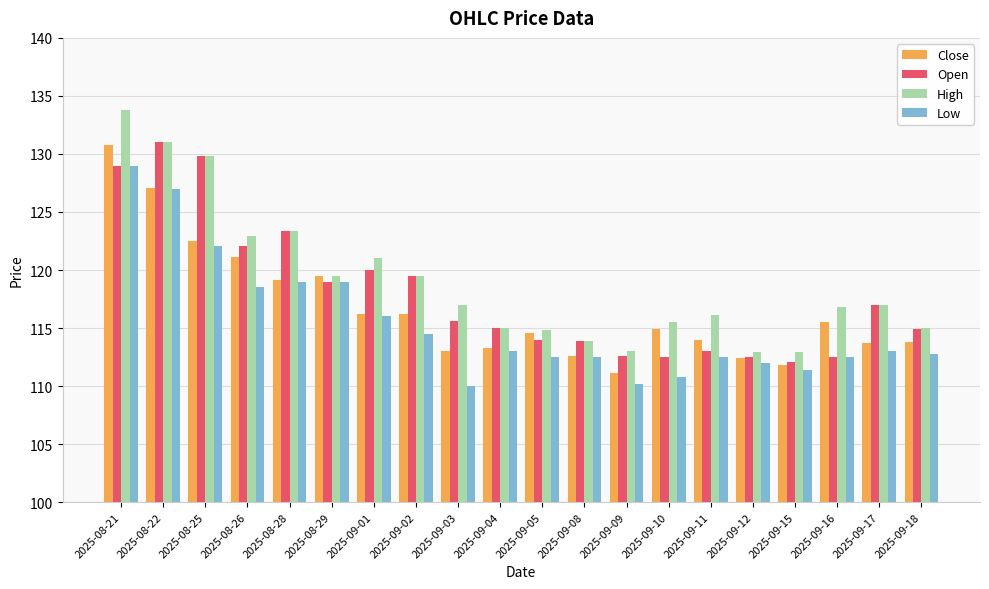

How many bars are there in total?

80